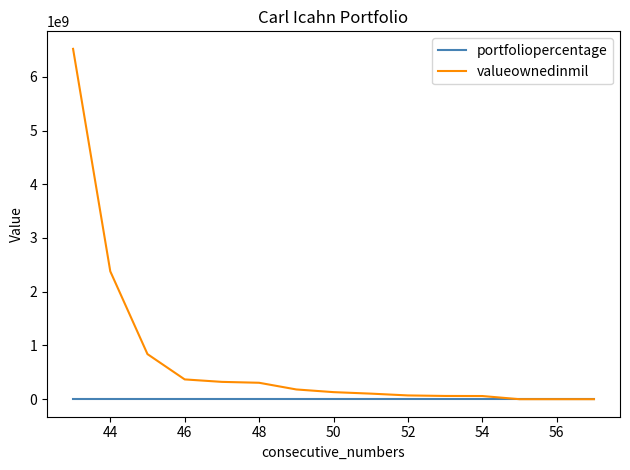

Rank the series by their average value, from highest to lowest.

valueownedinmil, portfoliopercentage